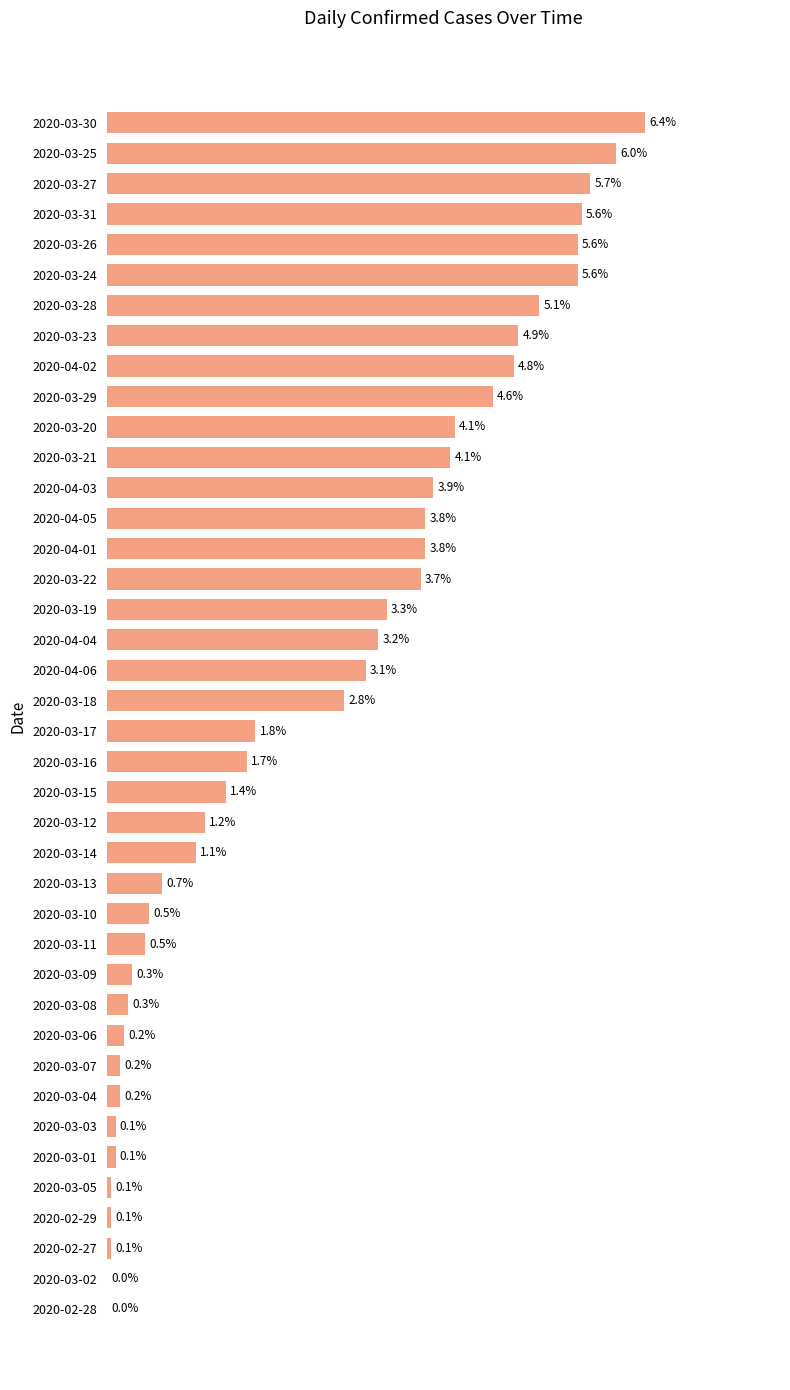

Which has a higher value, 2020-03-08 or 2020-03-27?

2020-03-27